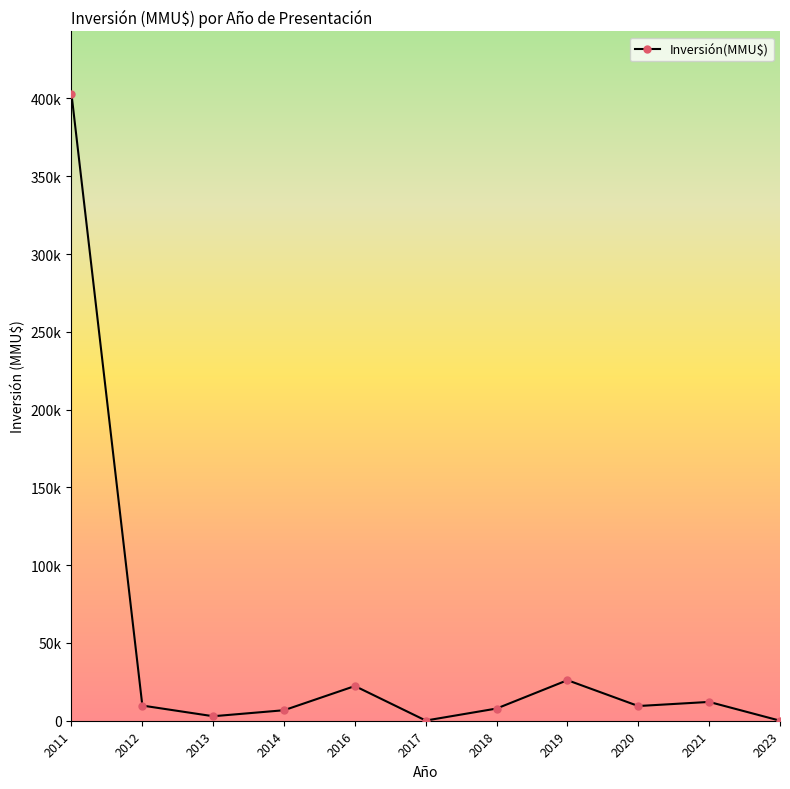

What is the smallest value displayed?

30